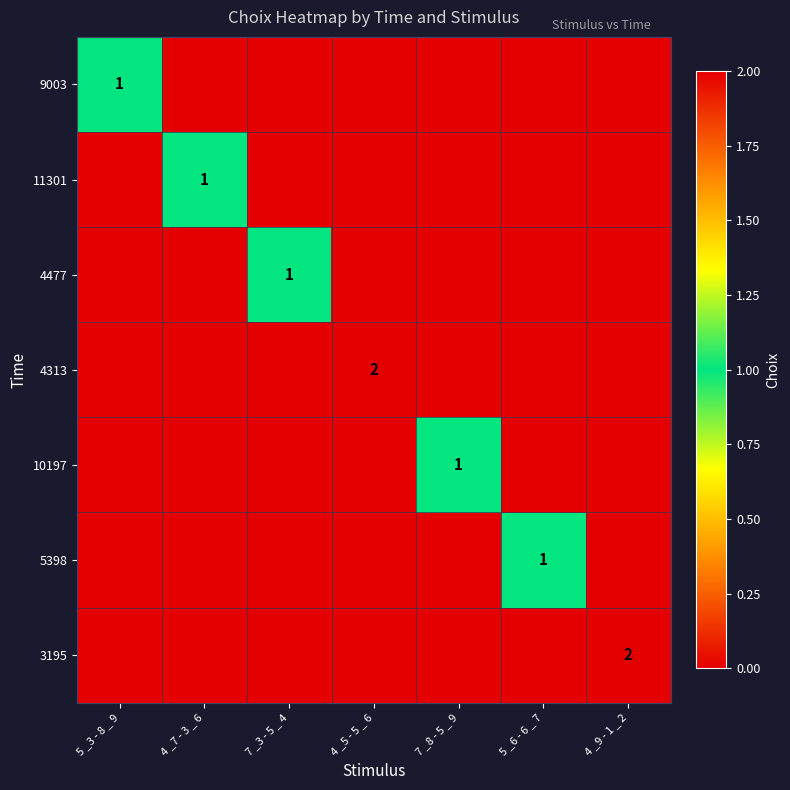

The 4477 series shows 1 at 7 _3 - 5 _ 4. True or false?

True